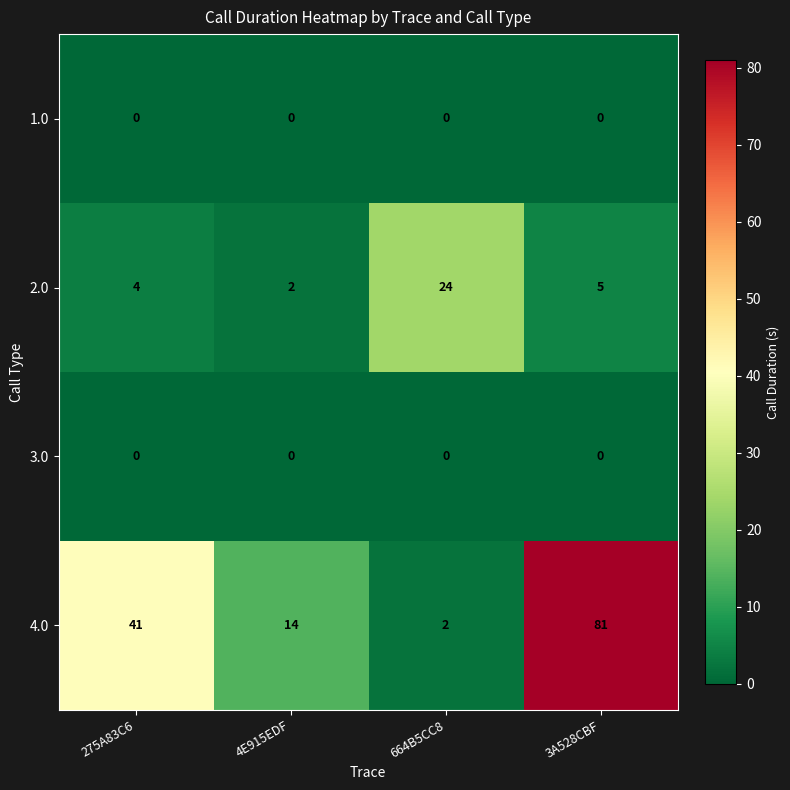

At how many categories does at least one series exceed 32?

2